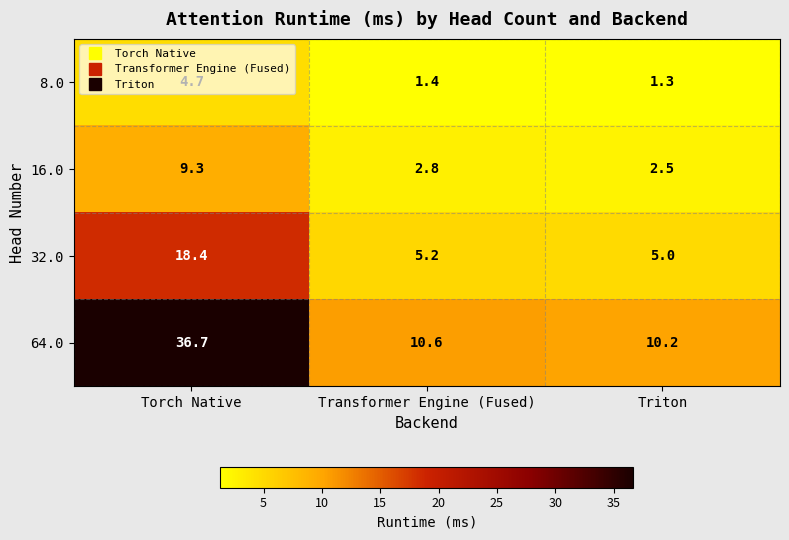

At how many categories does at least one series exceed 18?

1